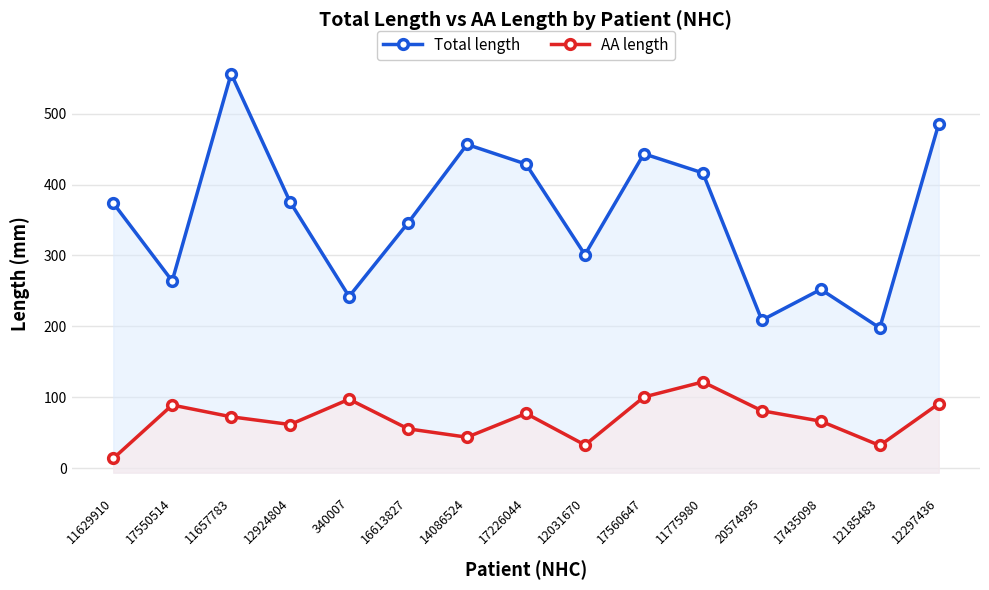

What is the average value of the Total length series?

356.5